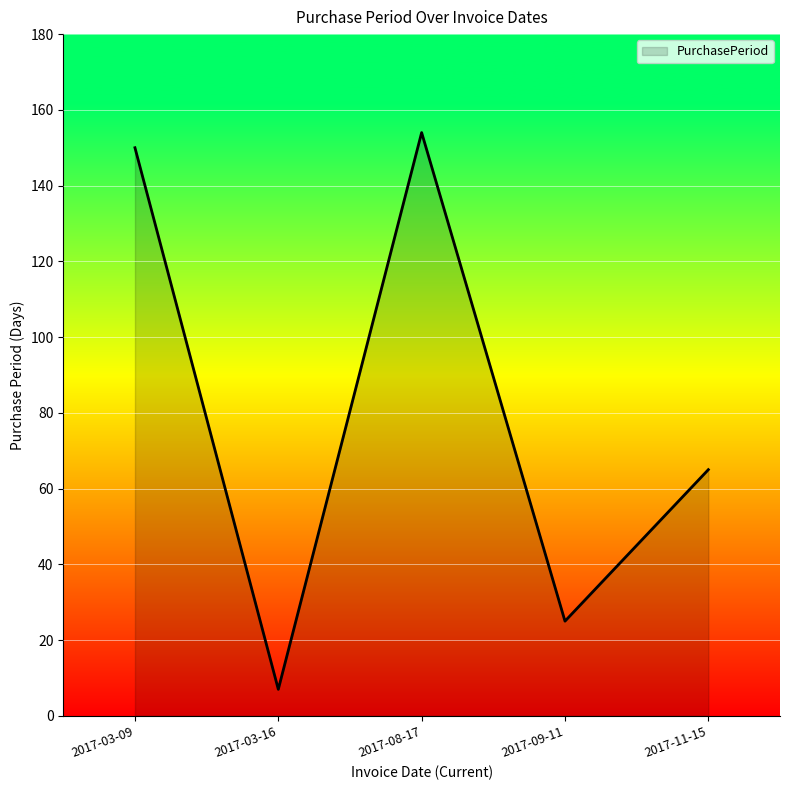

At which label does the data first exceed 65?

2017-03-09